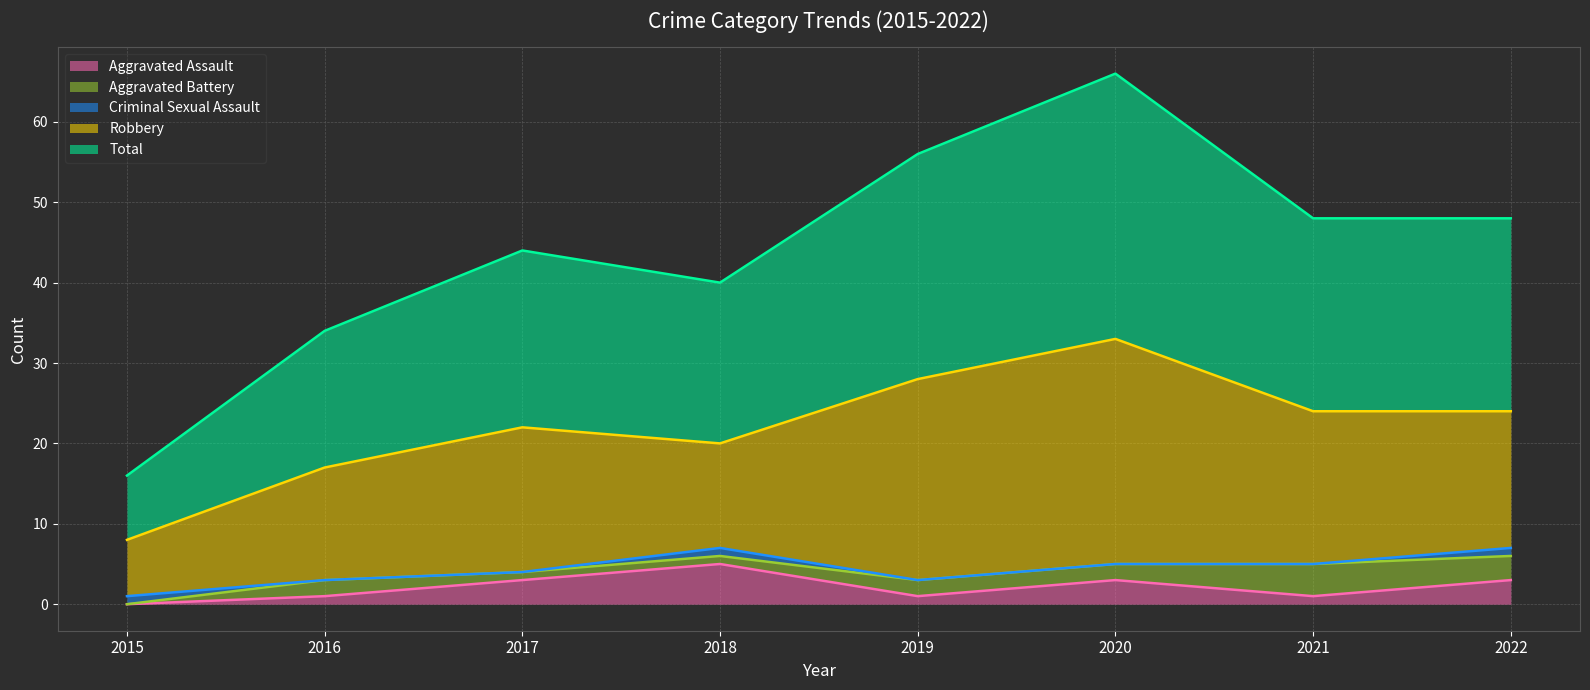

Reading left to right, extract all data points from this chart.

Aggravated Assault: 0	1	3	5	1	3	1	3
Aggravated Battery: 0	2	1	1	2	2	4	3
Criminal Sexual Assault: 1	0	0	1	0	0	0	1
Robbery: 7	14	18	13	25	28	19	17
Total: 8	17	22	20	28	33	24	24